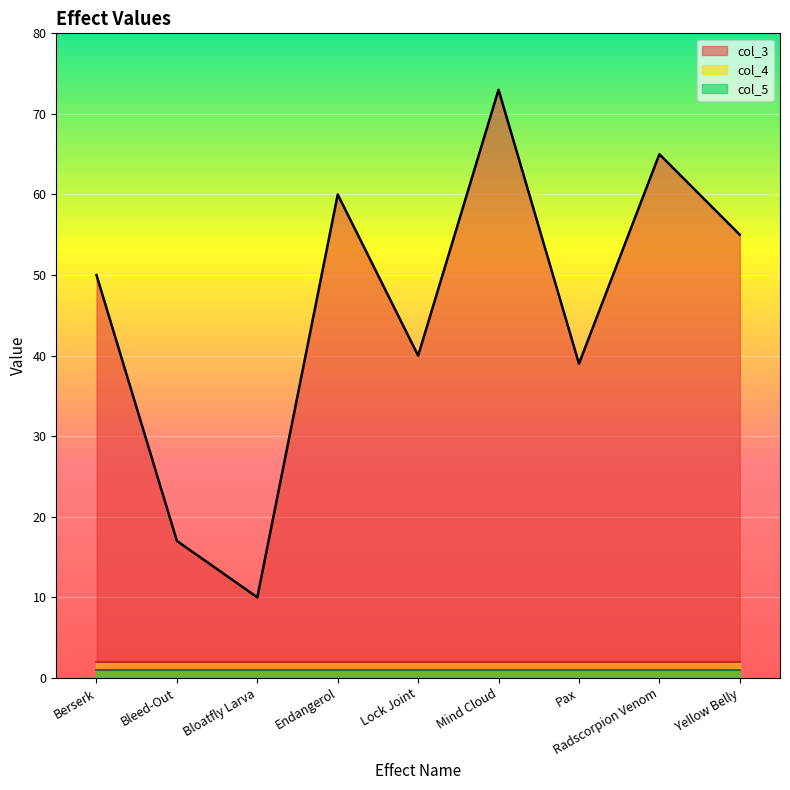

Reading left to right, extract all data points from this chart.

col_3: Berserk=50	Bleed-Out=17	Bloatfly Larva=10	Endangerol=60	Lock Joint=40	Mind Cloud=73	Pax=39	Radscorpion Venom=65	Yellow Belly=55
col_4: Berserk=2	Bleed-Out=2	Bloatfly Larva=2	Endangerol=2	Lock Joint=2	Mind Cloud=2	Pax=2	Radscorpion Venom=2	Yellow Belly=2
col_5: Berserk=1	Bleed-Out=1	Bloatfly Larva=1	Endangerol=1	Lock Joint=1	Mind Cloud=1	Pax=1	Radscorpion Venom=1	Yellow Belly=1